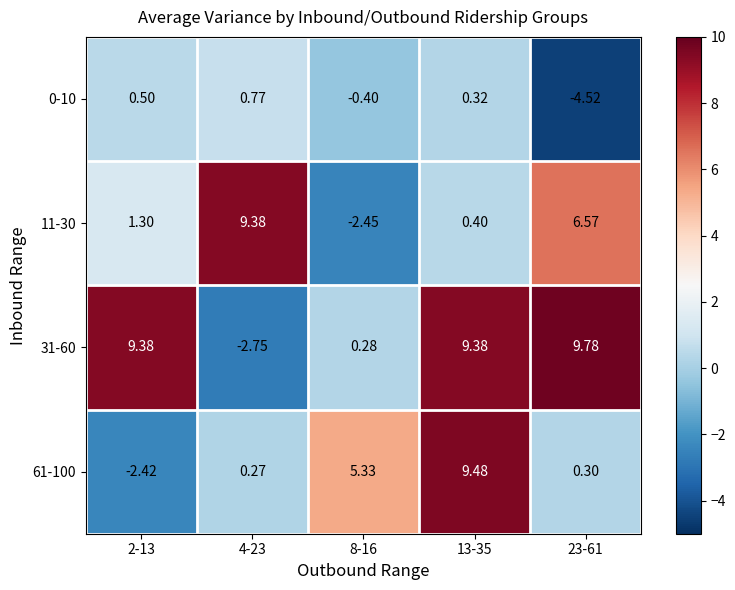

Which series has the largest range (max minus min)?

31-60